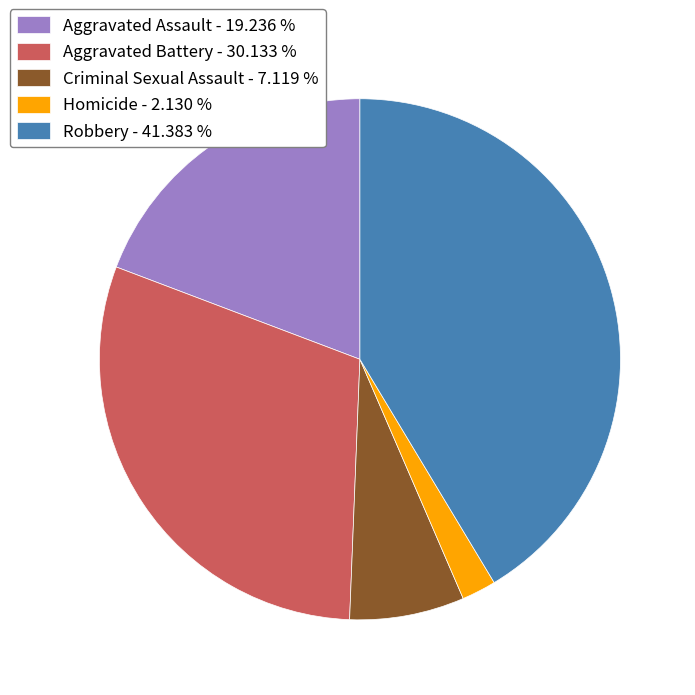

What is the ratio of the value at Criminal Sexual Assault to the value at Aggravated Assault?

0.4